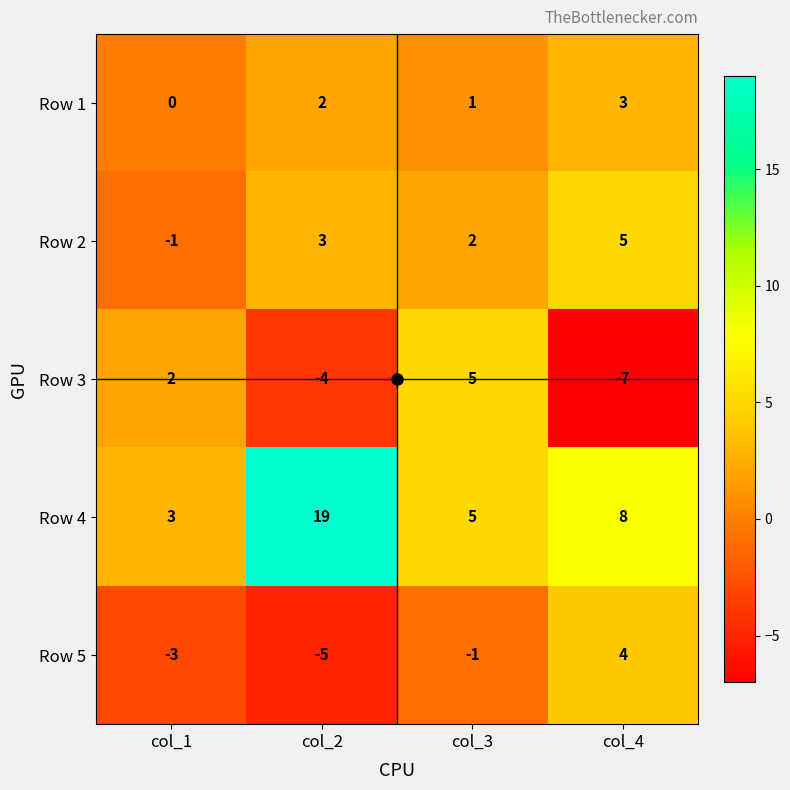

List the labels in order of Row 4 value, largest first.

col_2, col_4, col_3, col_1